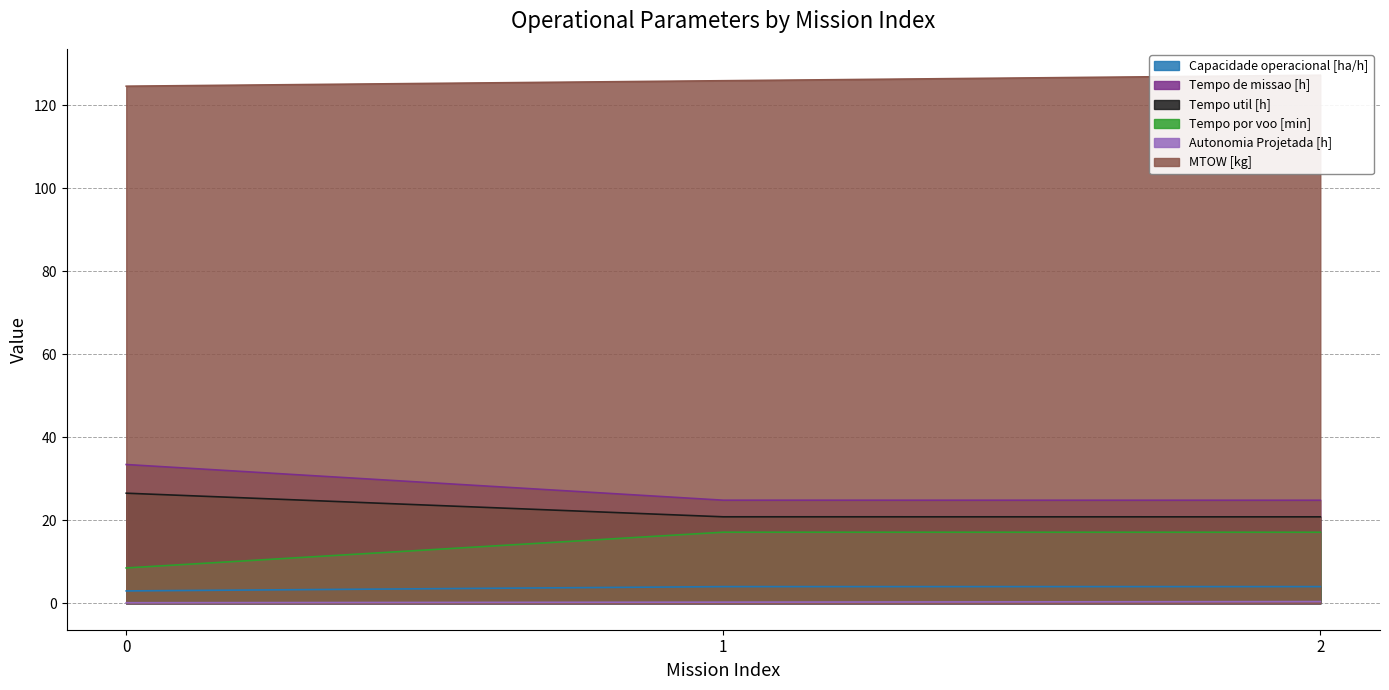

What is the difference between the maximum and minimum values in the MTOW [kg] series?

2.6